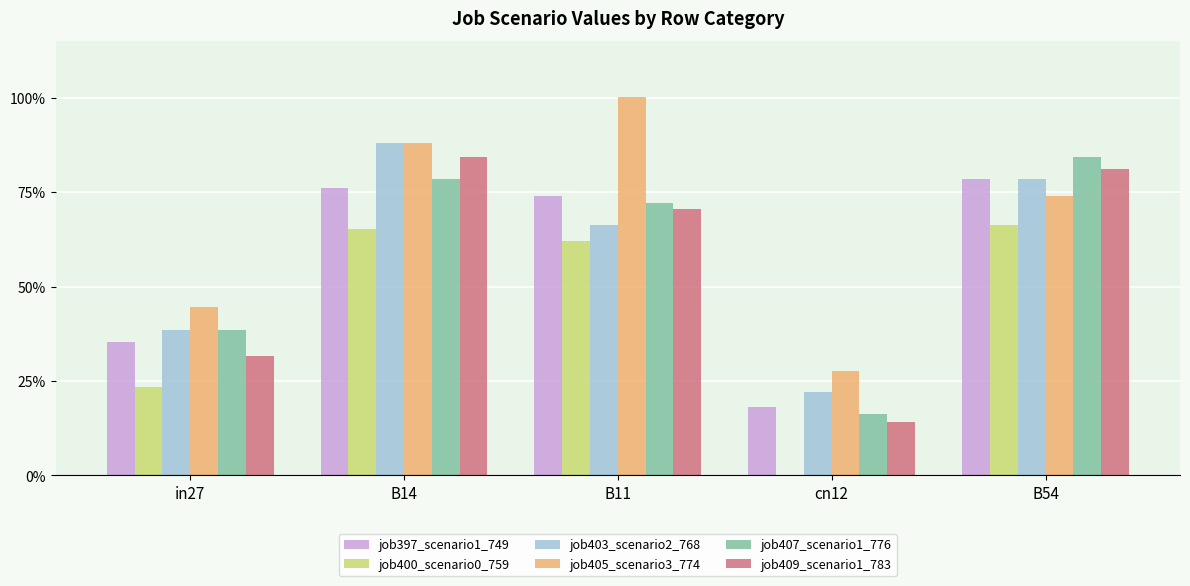

What are all the series names shown in the legend?

job397_scenario1_749, job400_scenario0_759, job403_scenario2_768, job405_scenario3_774, job407_scenario1_776, job409_scenario1_783